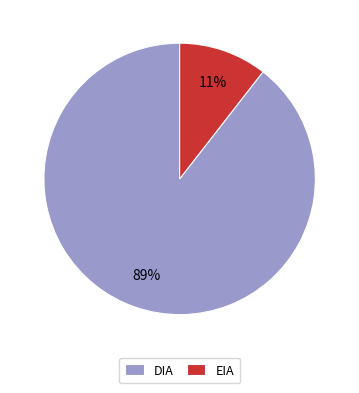

Is the sum of EIA and DIA greater than half?

Yes